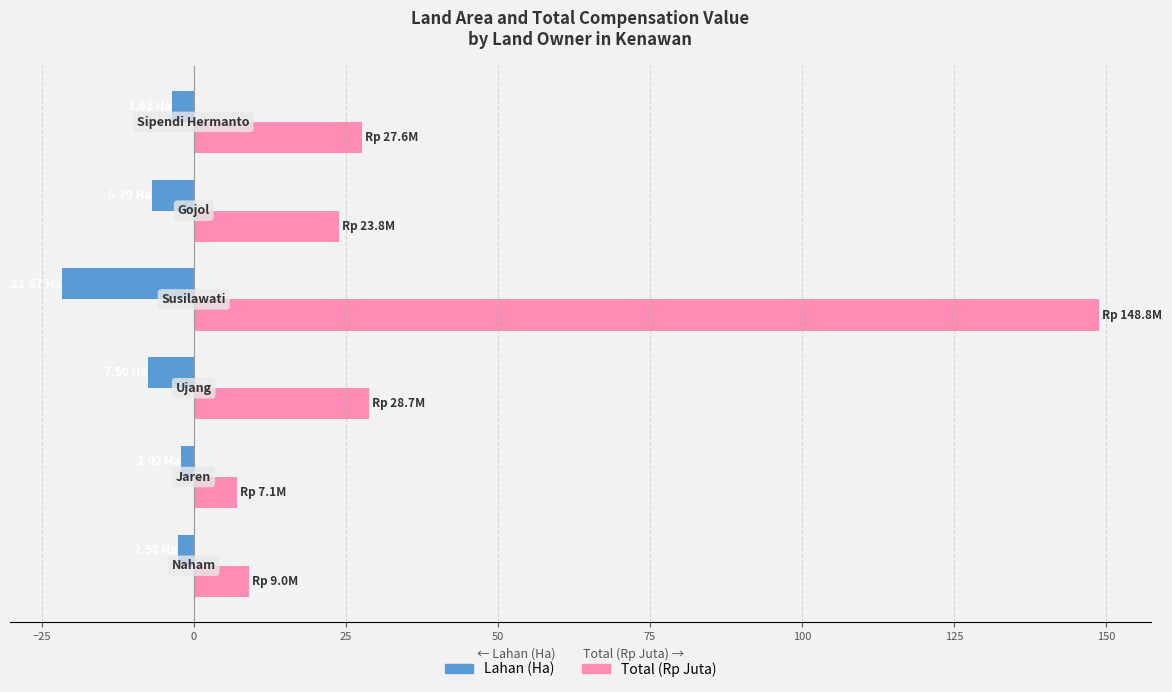

Which series has the widest spread of values?

Total (Rp Juta)